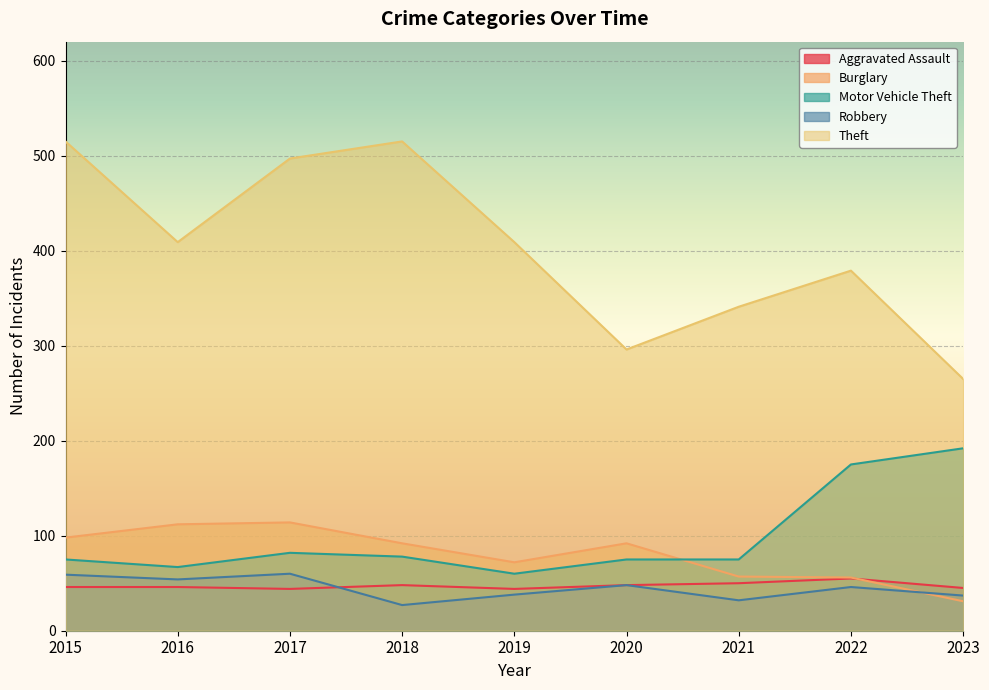

Where is the first local maximum for Aggravated Assault?

2018